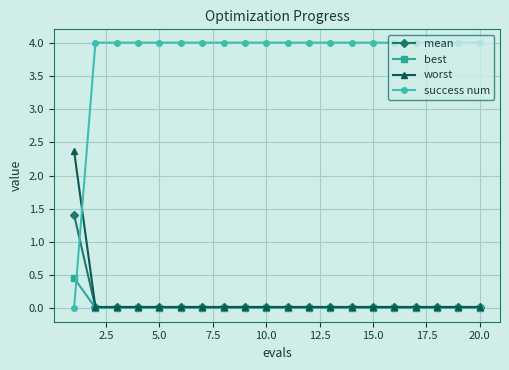

How many times do success num and mean cross each other?

1